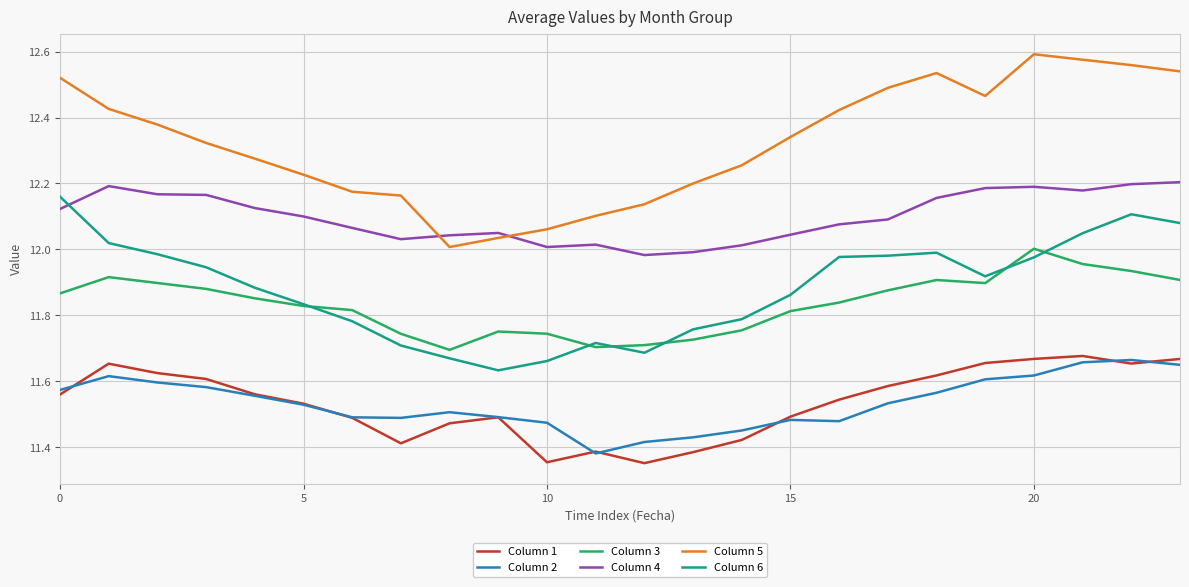

Which series has the largest range (max minus min)?

Column 5